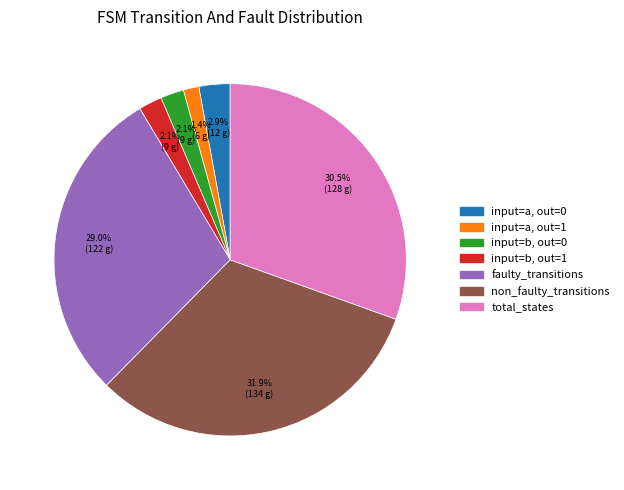

How many slices are in this pie chart?

7